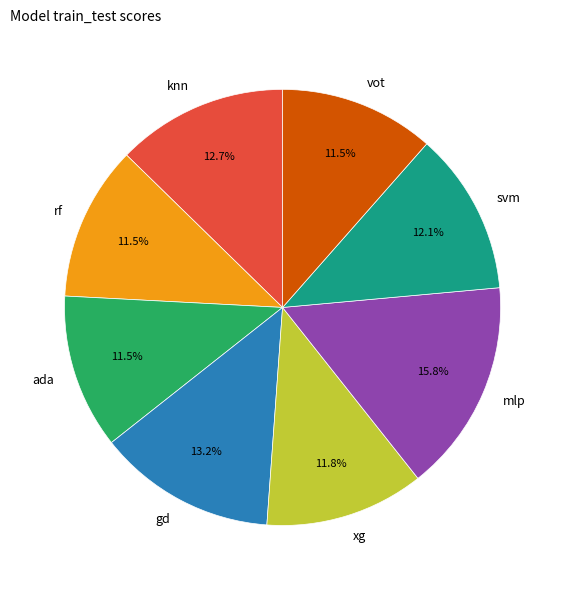

Between gd and ada, which is larger?

gd